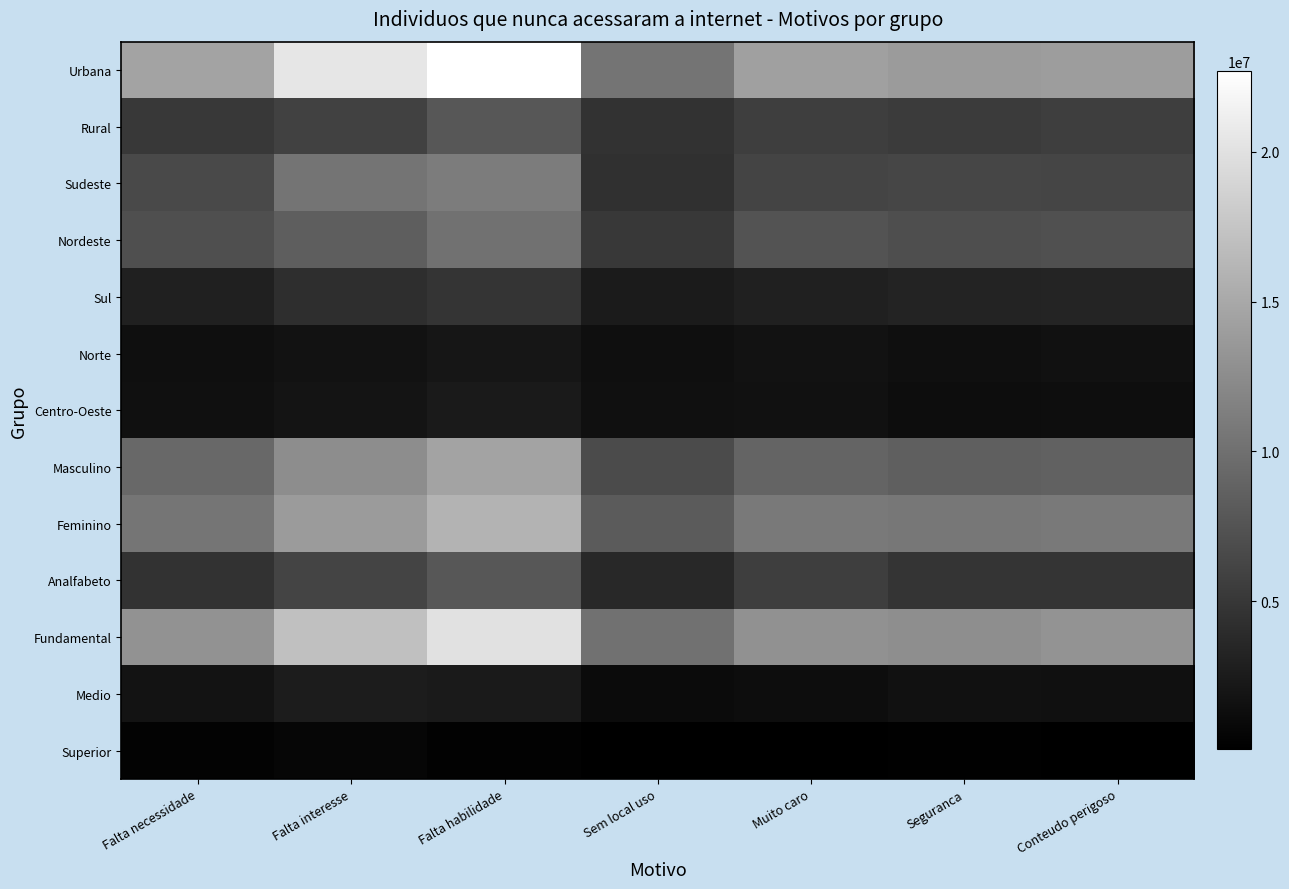

At which category is the sum across all series the highest?

Falta habilidade